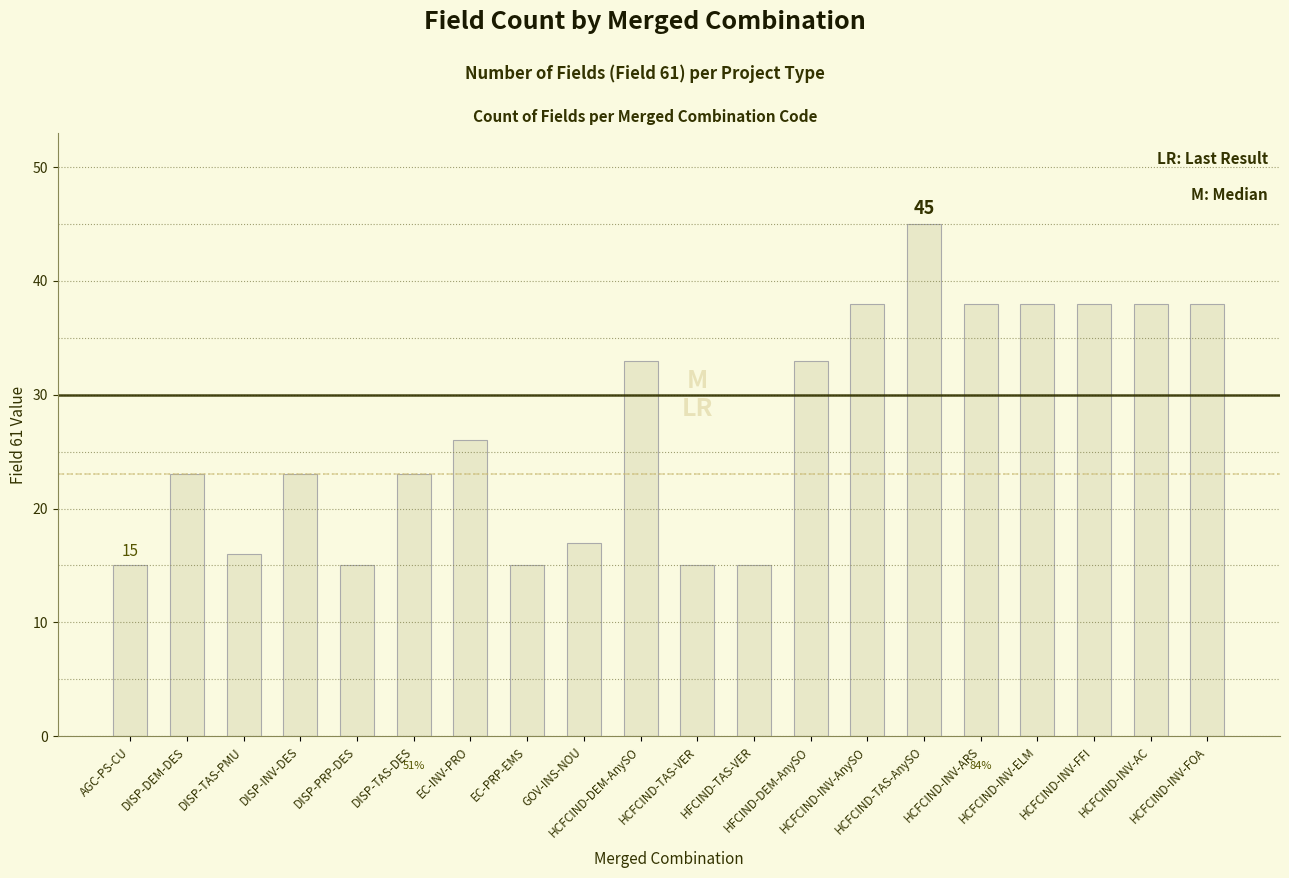

What is the value of the 15th bar from the left?

45